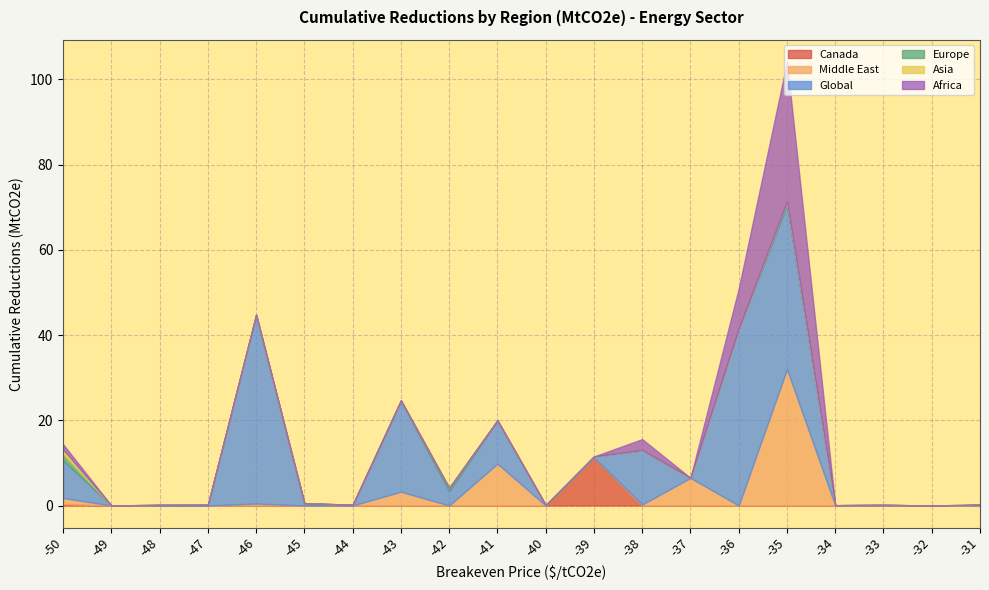

Between -38 and -36, which series saw the biggest shift?

Global